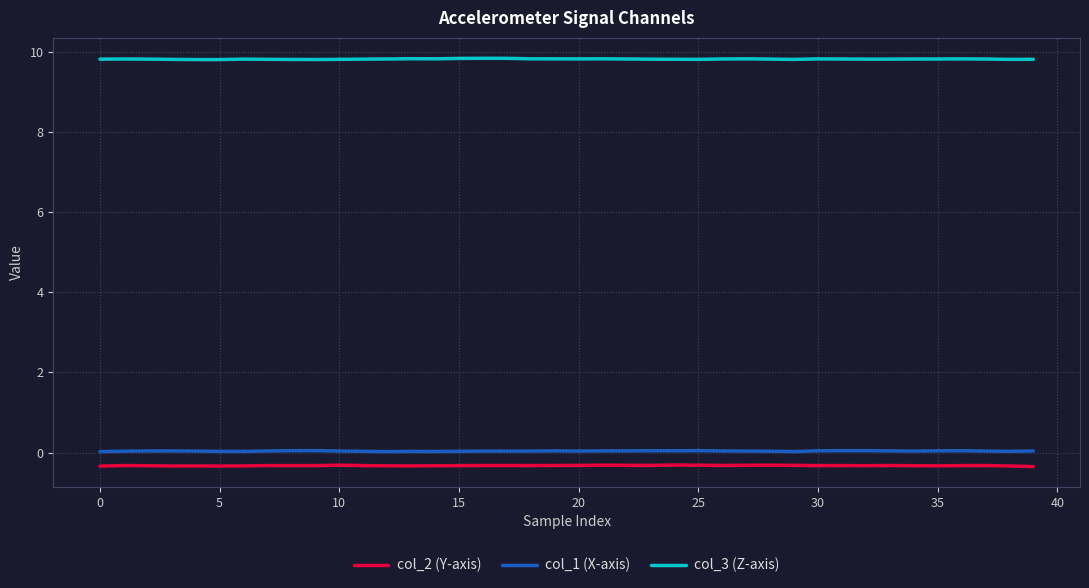

Which series has the largest total across all categories?

col_3 (Z-axis)